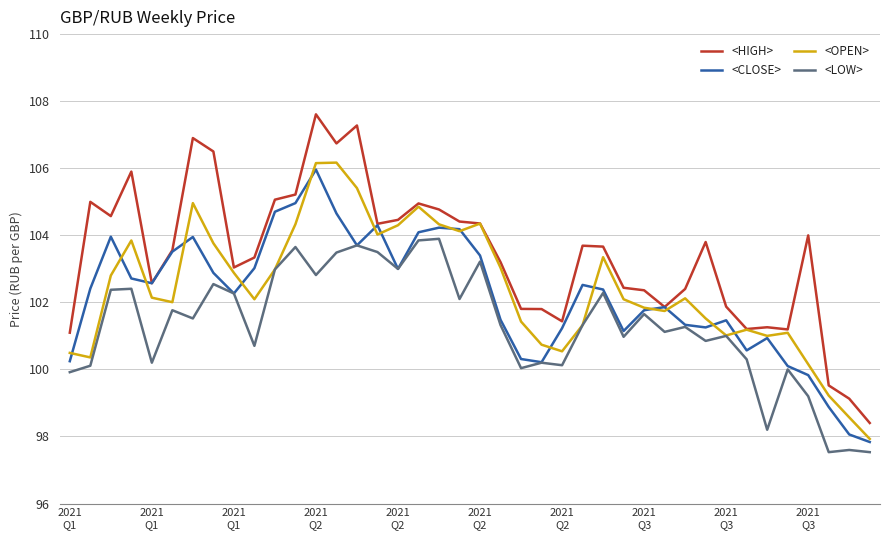

Which series has the largest total across all categories?

<HIGH>